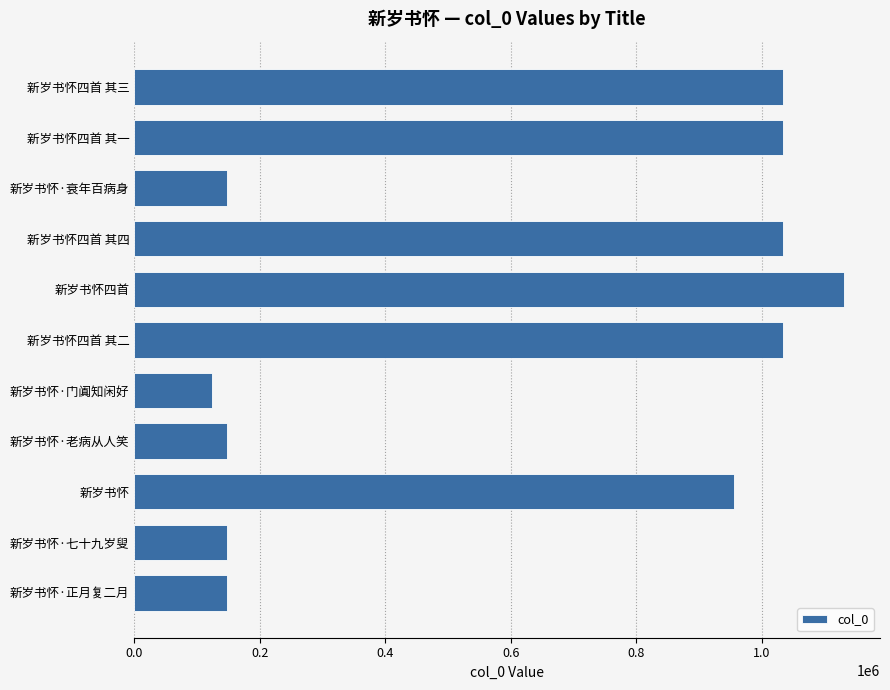

What value does the data have at 新岁书怀·七十九岁叟, to the nearest 100?

147600